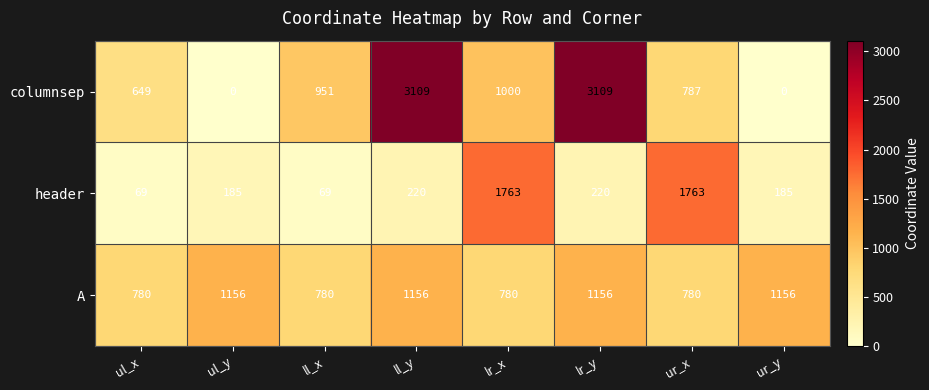

Reading left to right, list all the values displayed in this chart.

columnsep: ul_x=649	ul_y=0	ll_x=951	ll_y=3109	lr_x=1000	lr_y=3109	ur_x=787	ur_y=0
header: ul_x=69	ul_y=185	ll_x=69	ll_y=220	lr_x=1763	lr_y=220	ur_x=1763	ur_y=185
A: ul_x=780	ul_y=1156	ll_x=780	ll_y=1156	lr_x=780	lr_y=1156	ur_x=780	ur_y=1156